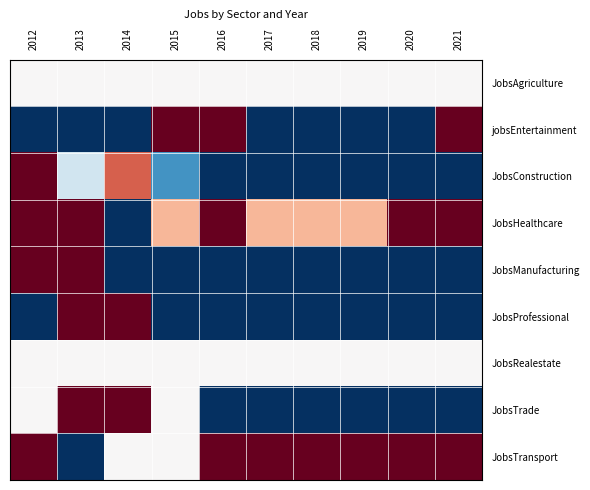

Between 2019 and 2012, which is larger?

2019